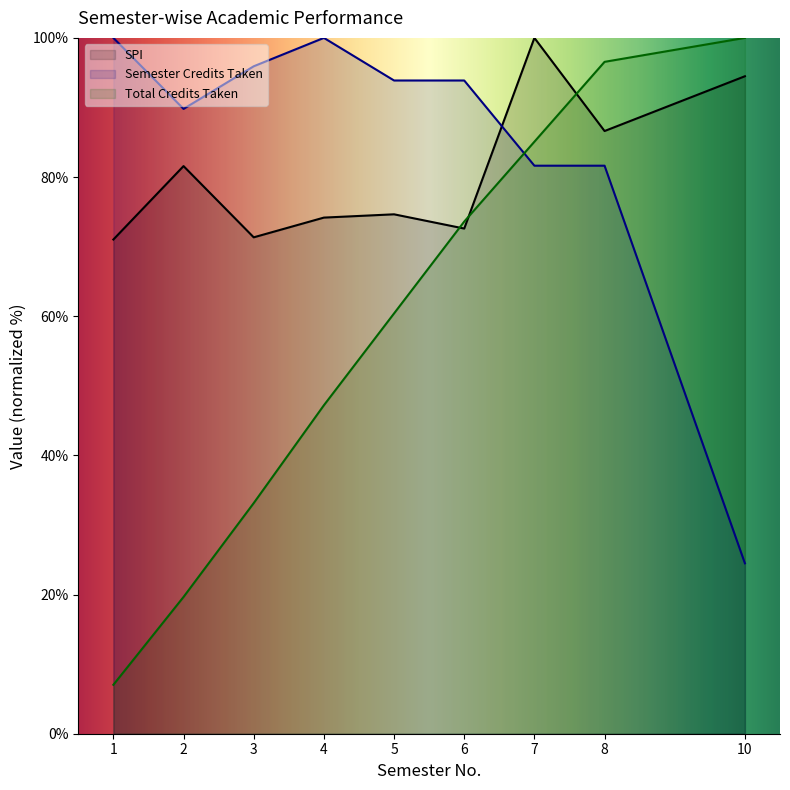

True or false: SPI has a value of 74.6 at 5.

True